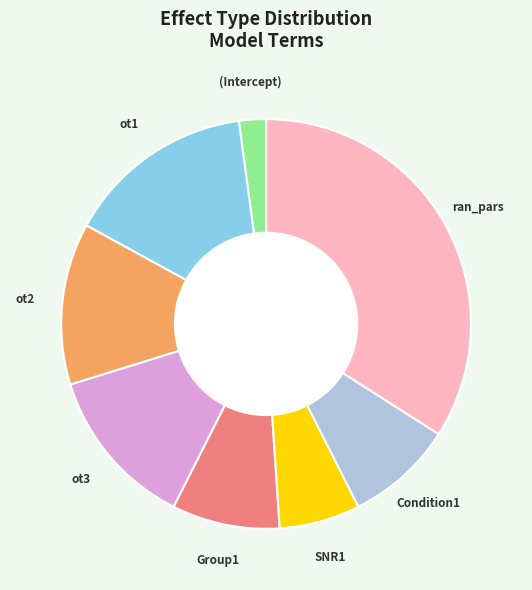

Does any single category account for the majority?

No